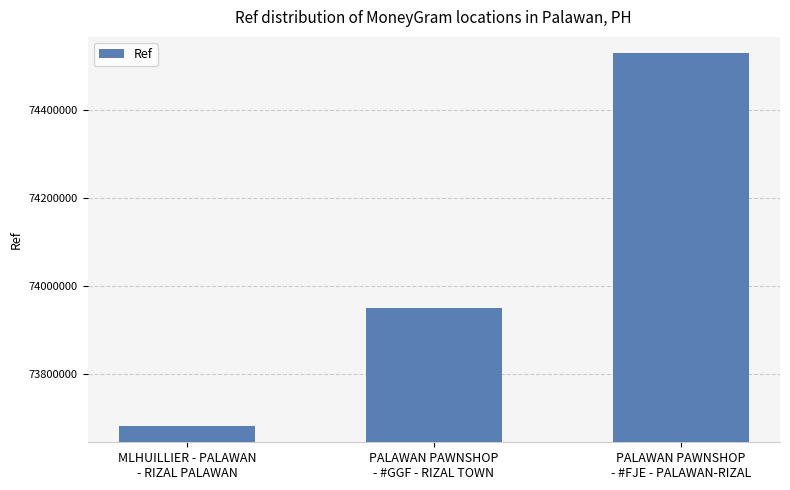

Read the value at PALAWAN PAWNSHOP
- #GGF - RIZAL TOWN.

73950682